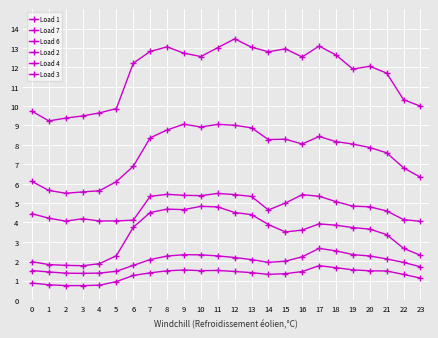

How many data points does each series have?

24